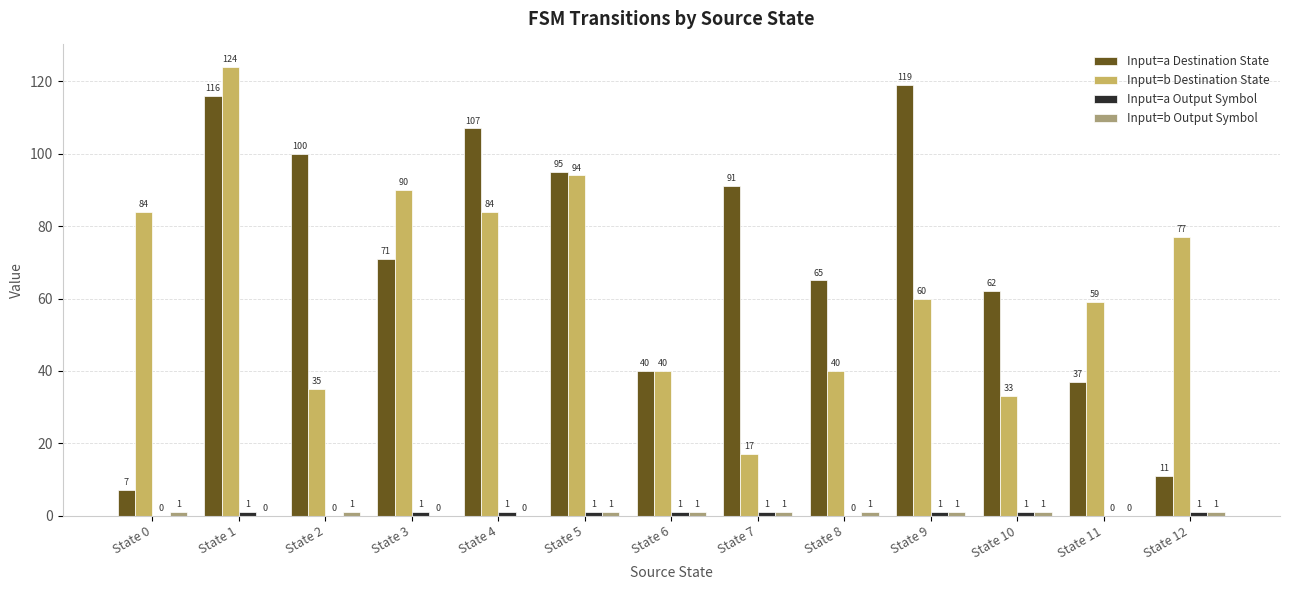

How many categories are shown in the chart?

13